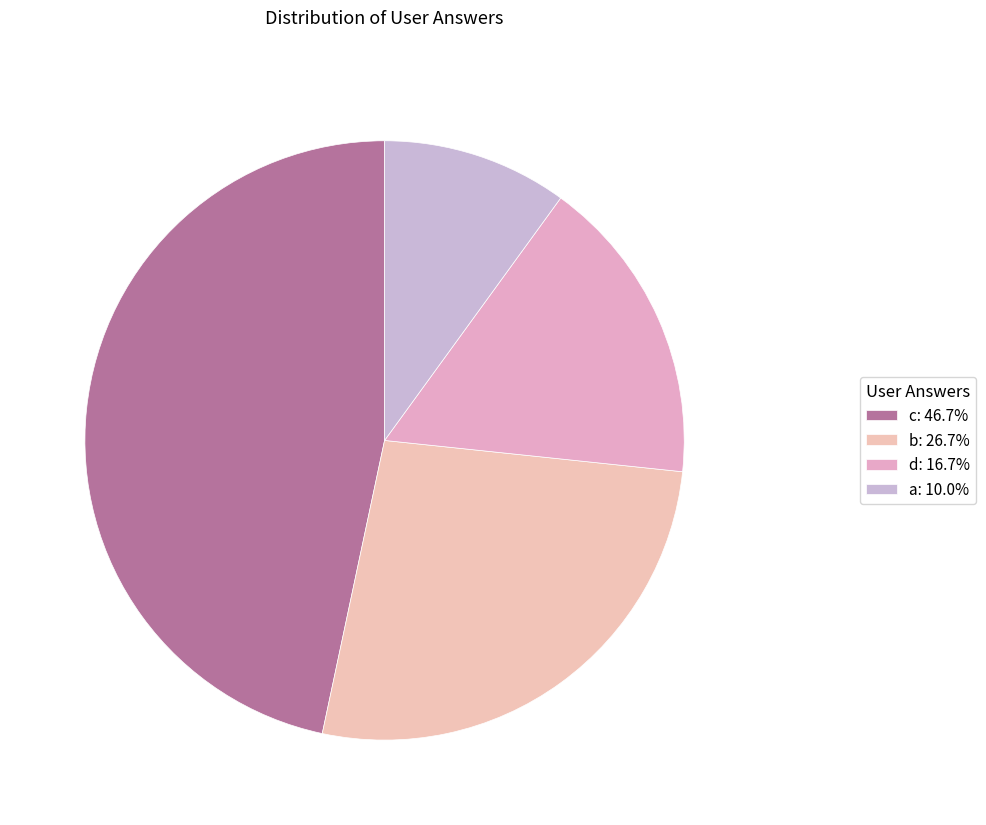

What is the largest slice in the pie chart?

c